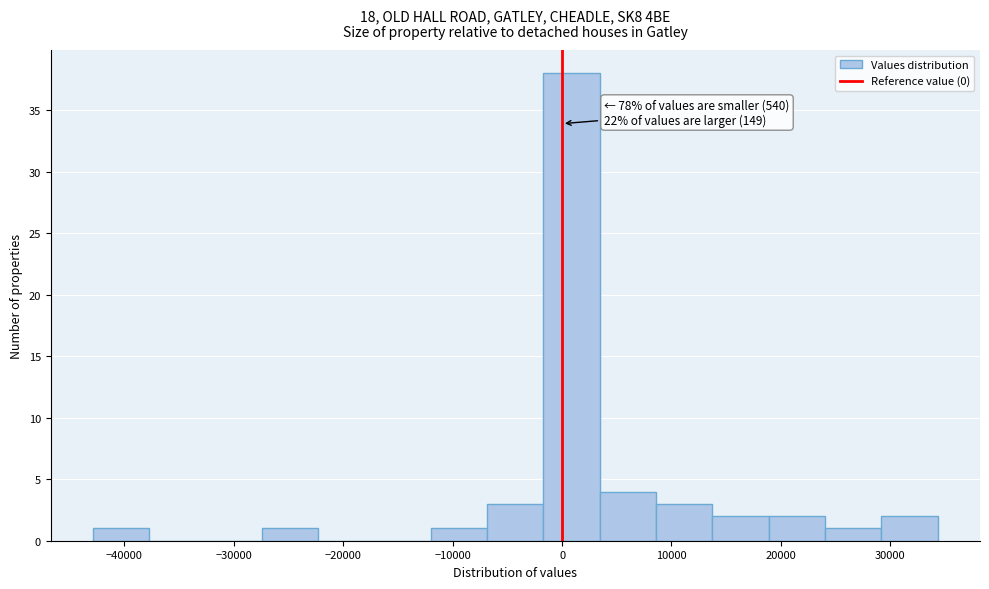

Over which range of the x-axis is the bar tallest?

-2000 to 3000